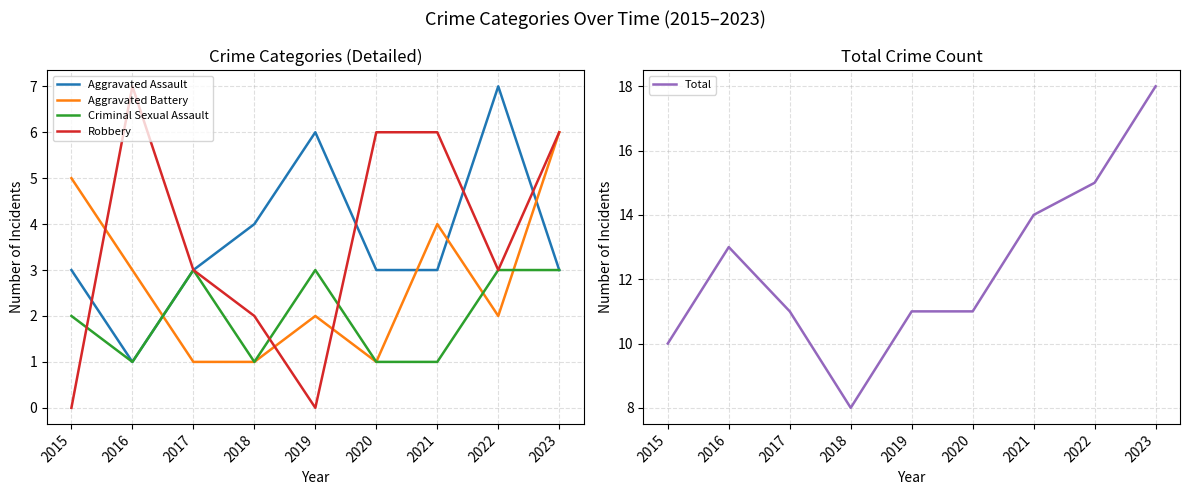

Between 2015 and 2023, which series saw the biggest shift?

Total